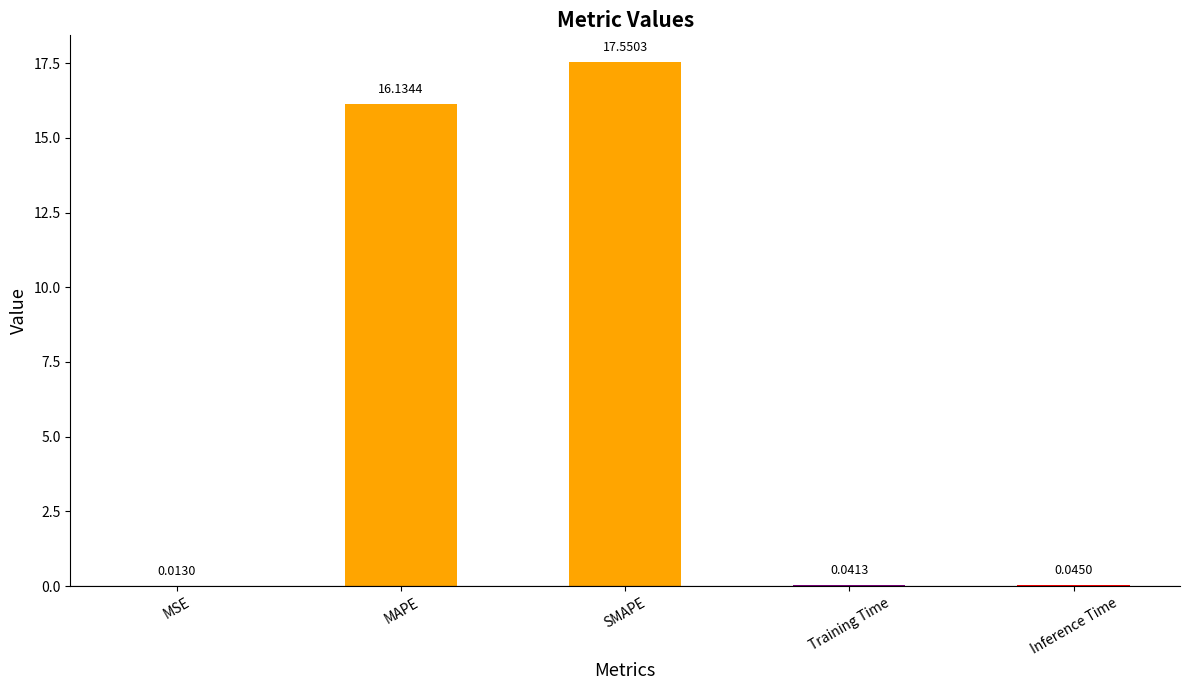

How many categories are shown in the chart?

5